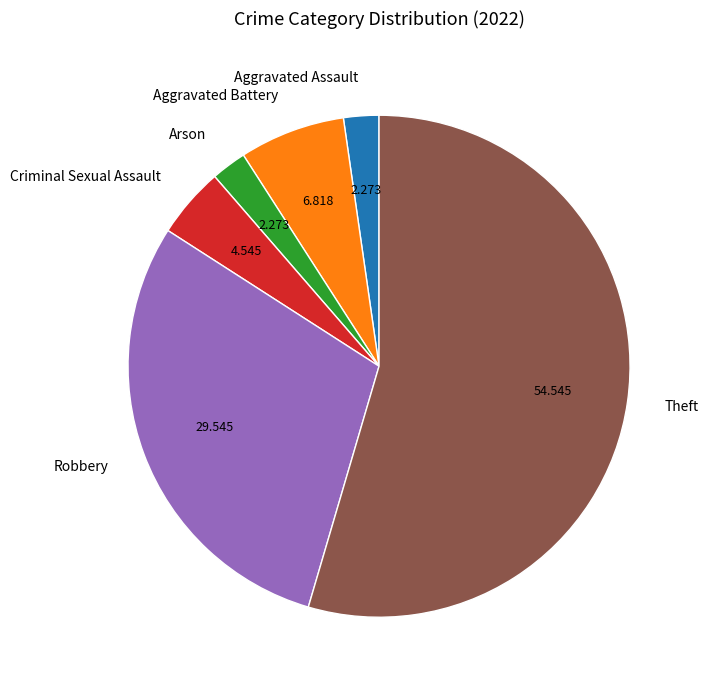

Do Theft and Criminal Sexual Assault together represent more than half of the pie?

Yes